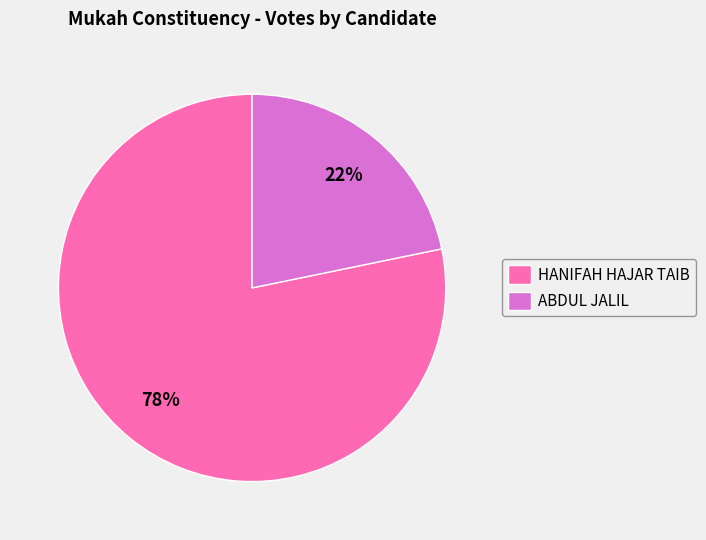

To the nearest percent, what is the difference between the largest and smallest slice percentages?

56%